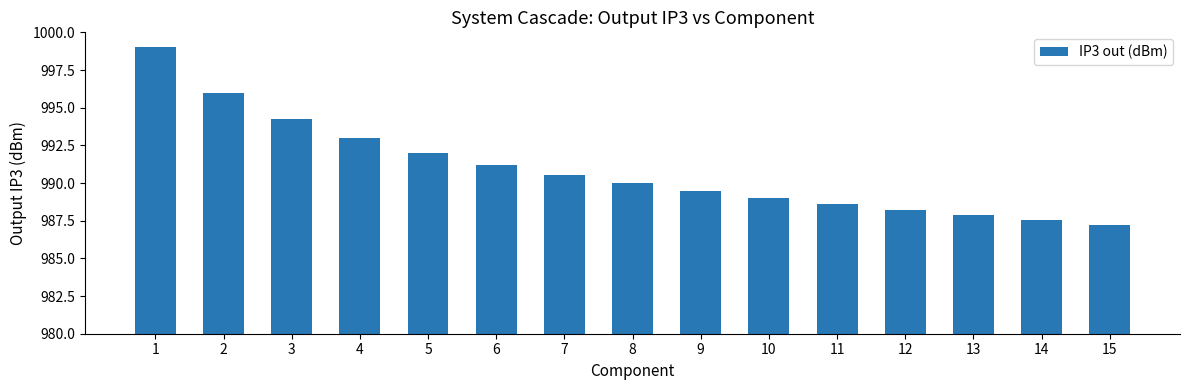

Are the bars horizontal?

No